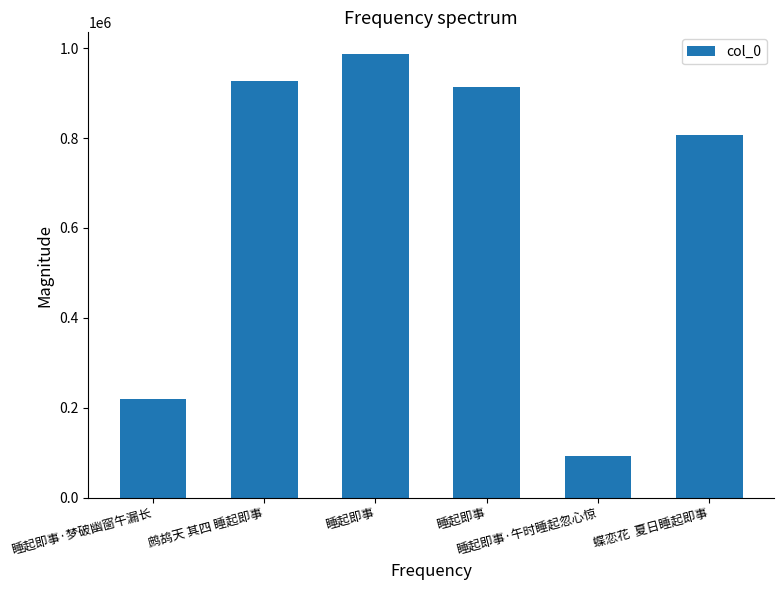

What is the sum of all values?

3945836